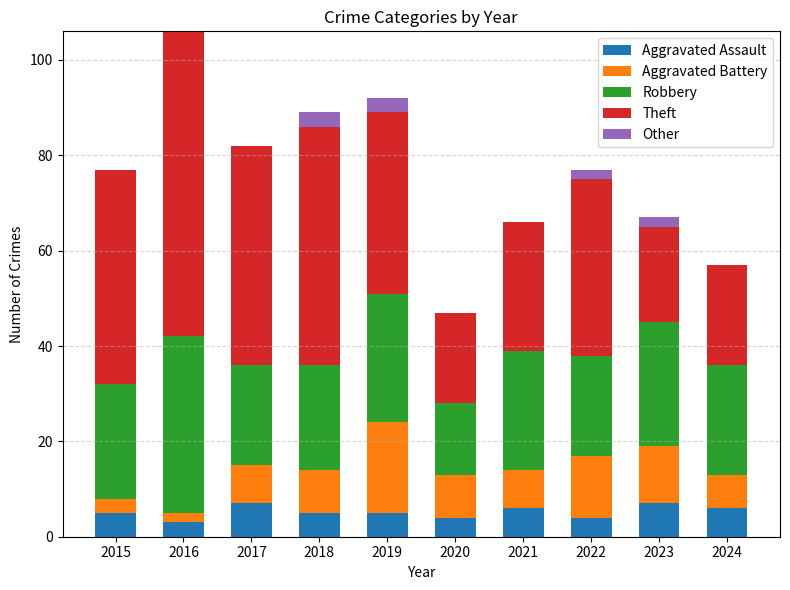

How many data points does each series have?

10